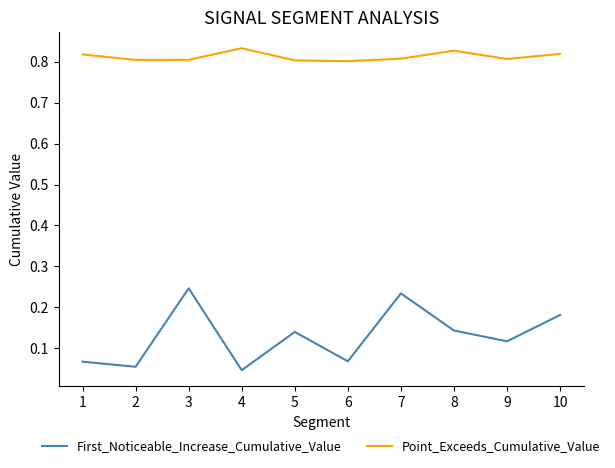

Count the number of categories in the chart.

10